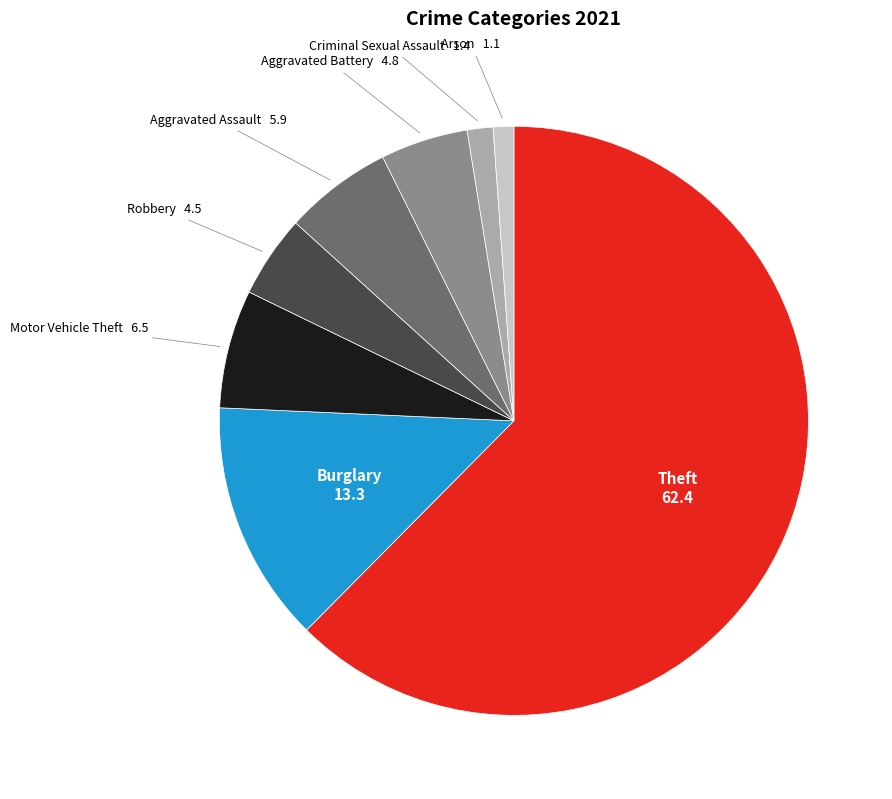

Is there a majority slice in this chart?

Yes